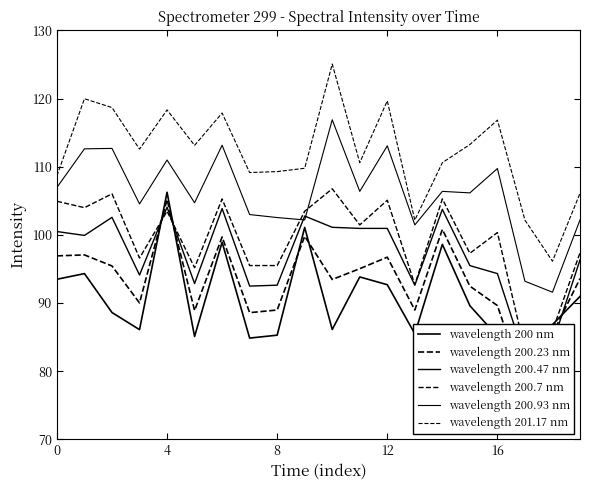

The wavelength 200 nm series shows 25.6 at 8. True or false?

False